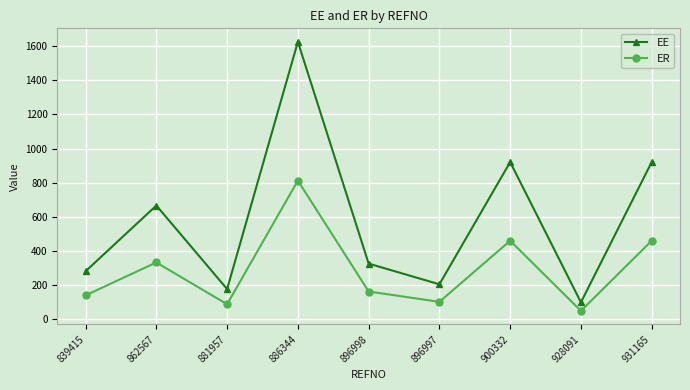

True or false: ER has a value of 102.7 at 896997.

True